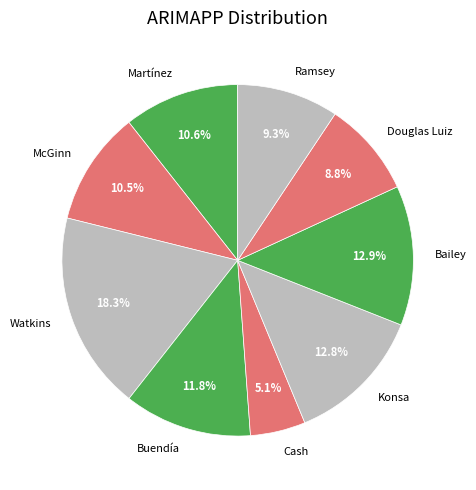

To the nearest percent, what portion does Cash represent?

5%